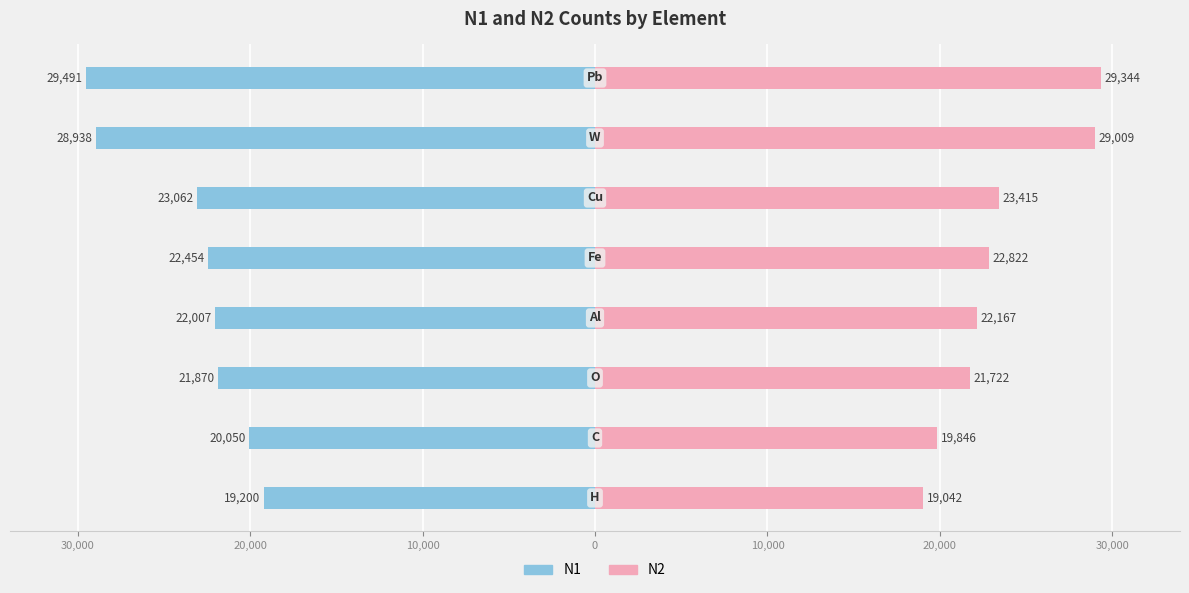

True or false: N2 has a value of 30766 at 30,000.

False